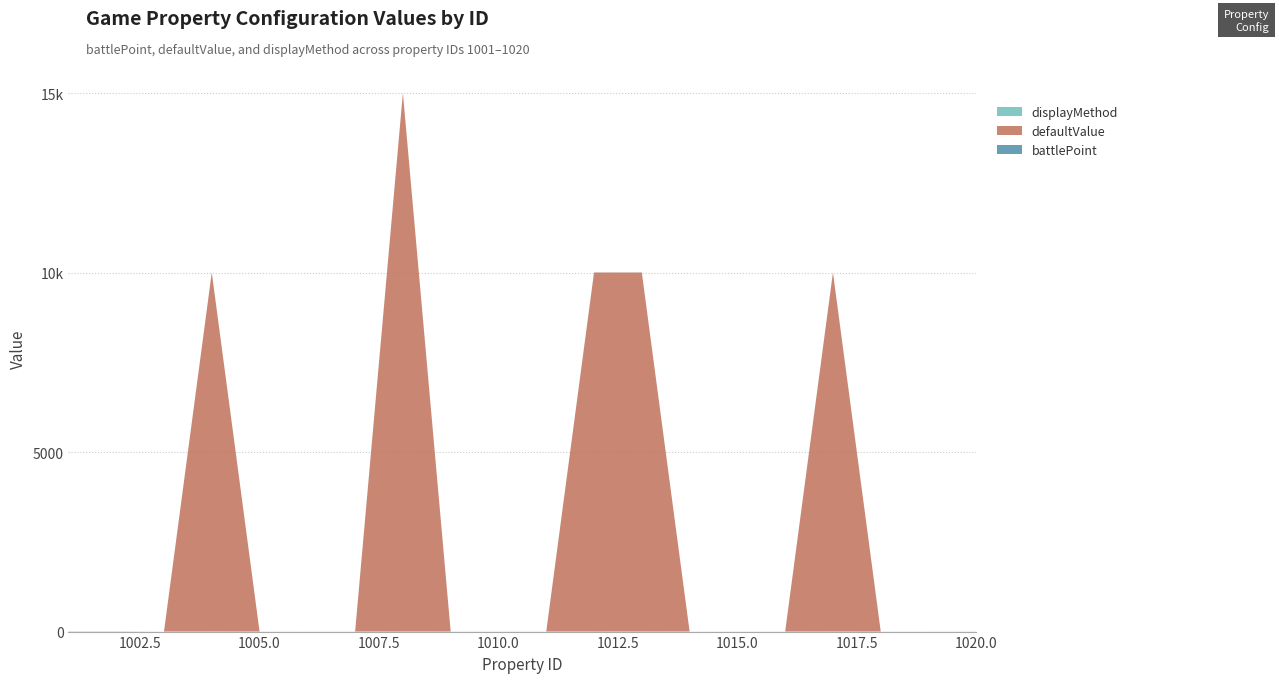

Reading left to right, what are all the values shown in this chart?

battlePoint: 1001=5.0	1002=5.0	1003=0.1	1004=1.0	1005=1.0	1006=1.0	1007=1.0	1008=1.0	1009=1.0	1010=1.0	1011=1.0	1012=1.0	1013=1.0	1014=1.0	1015=1.0	1016=1.0	1017=1.0	1018=1.0	1019=1.0	1020=1.0
defaultValue: 1001=0.0	1002=0.0	1003=0.0	1004=10000.0	1005=0.0	1006=0.0	1007=0.0	1008=15000.0	1009=0.0	1010=0.0	1011=0.0	1012=10000.0	1013=10000.0	1014=0.0	1015=0.0	1016=0.0	1017=10000.0	1018=0.0	1019=0.0	1020=0.0
displayMethod: 1001=1.0	1002=1.0	1003=1.0	1004=2.0	1005=2.0	1006=2.0	1007=2.0	1008=2.0	1009=2.0	1010=2.0	1011=2.0	1012=2.0	1013=2.0	1014=1.0	1015=1.0	1016=1.0	1017=2.0	1018=1.0	1019=2.0	1020=2.0